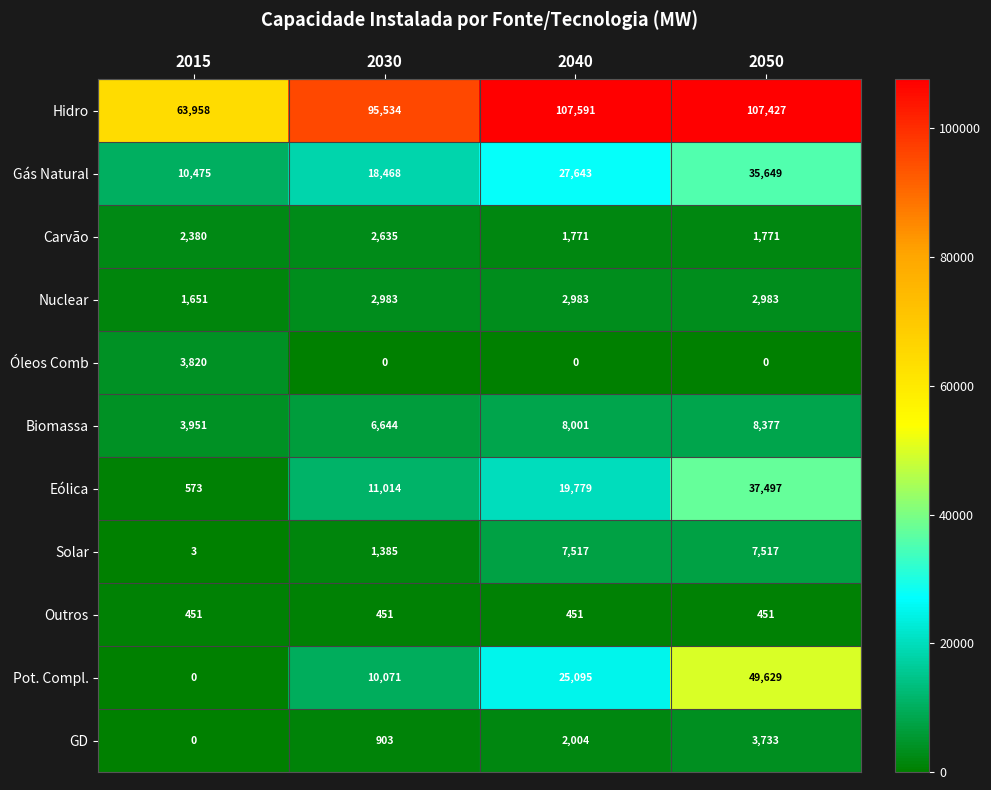

What is the sum of all Solar values?

16422